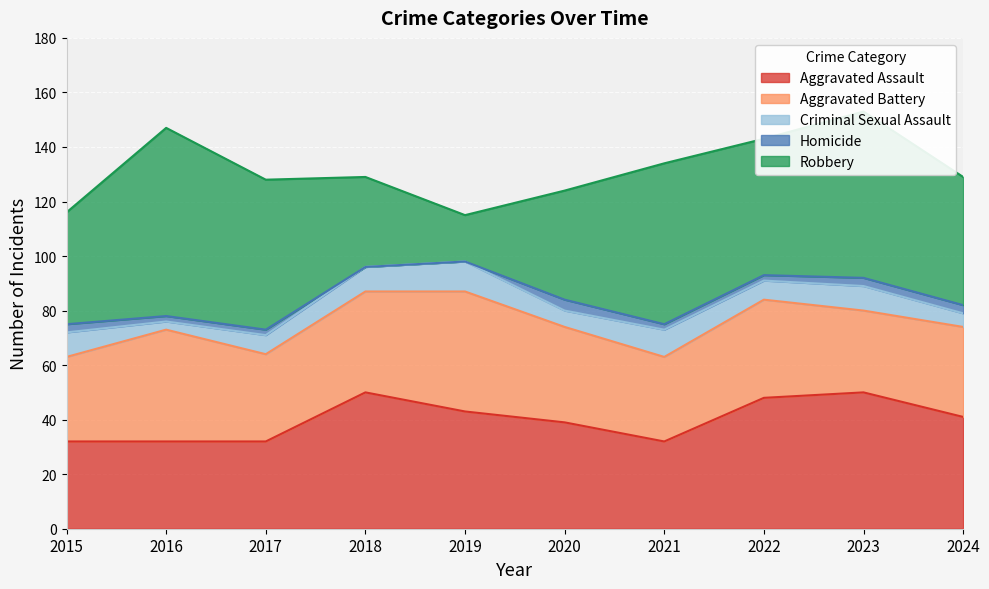

True or false: Homicide has more than 1 interior local peaks.

False